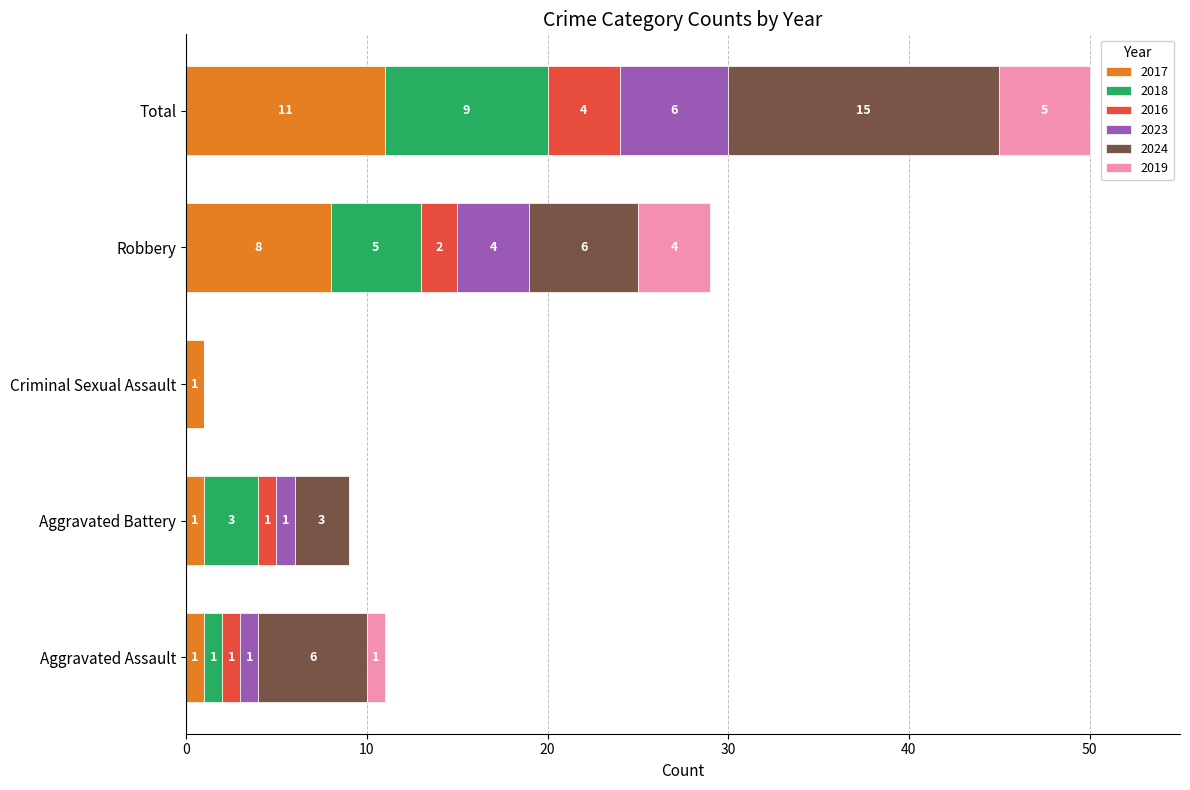

What is the sum of all 2017 values?

22